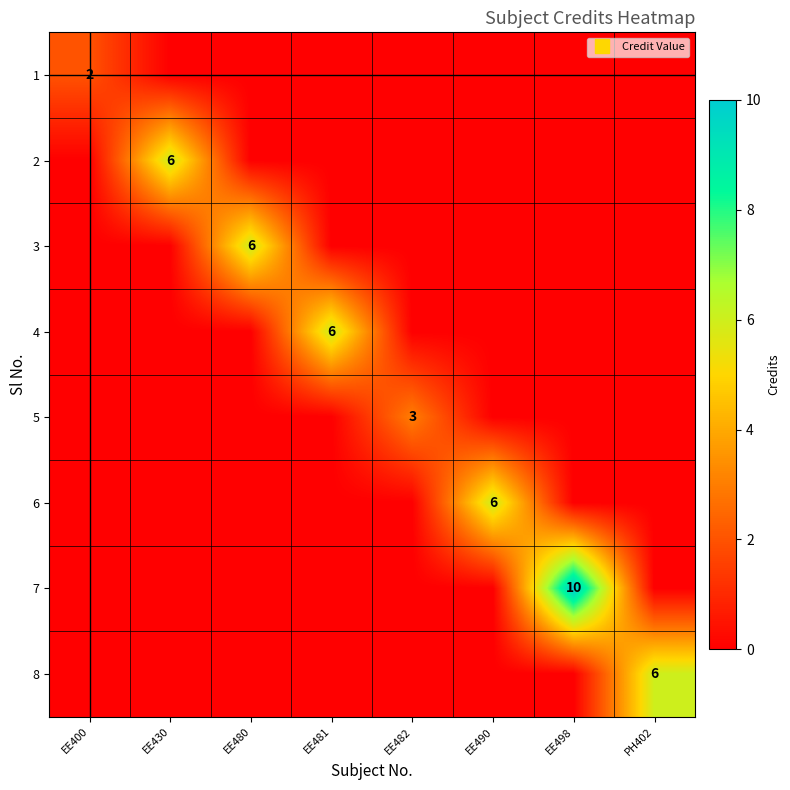

How many positive values does the 7 series have?

1